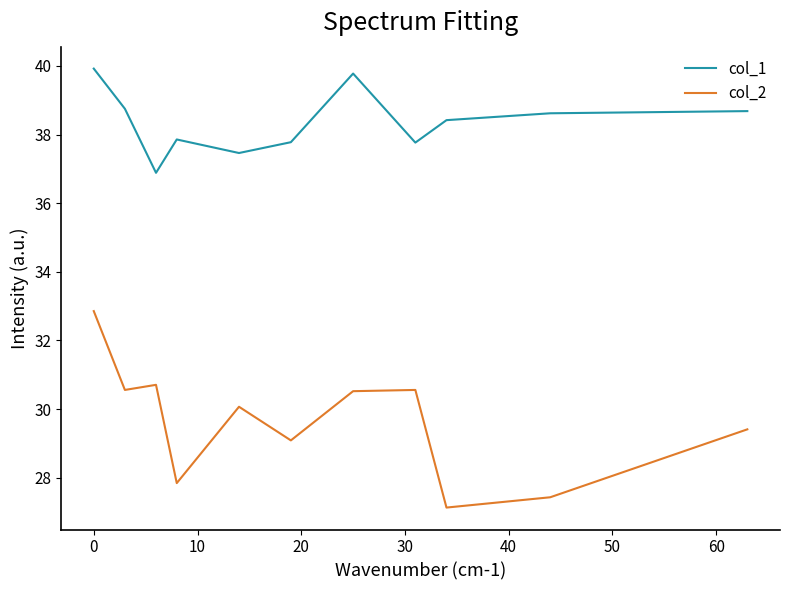

Which series has the largest range (max minus min)?

col_2